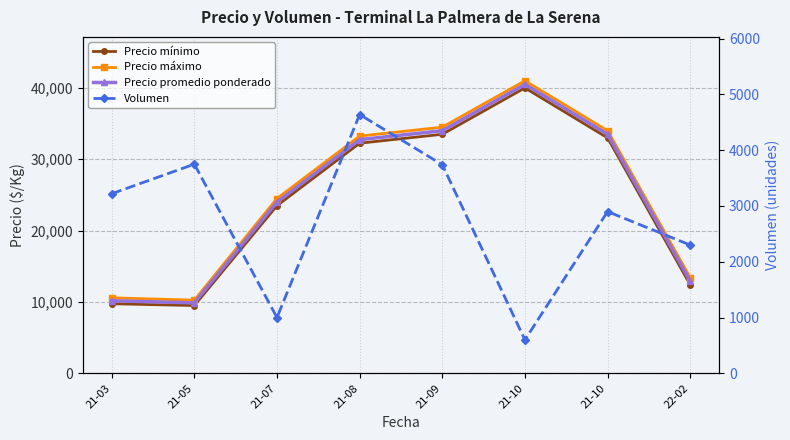

In Volumen, how many points are higher than both neighbors (excluding endpoints)?

3